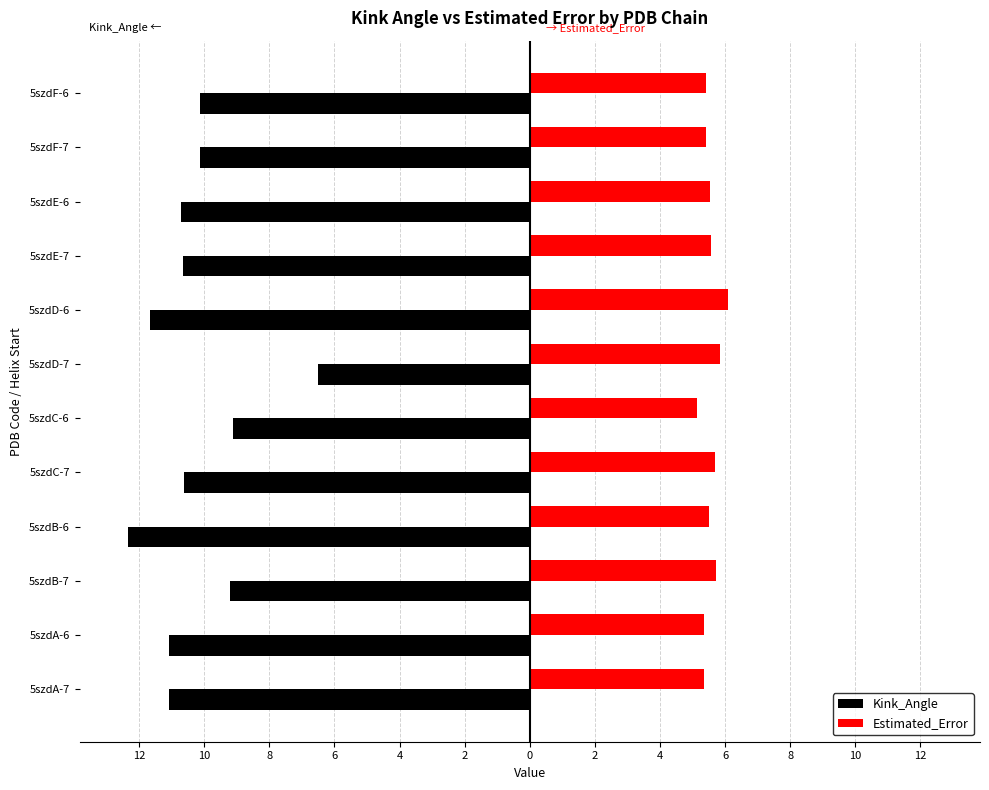

Which series has the largest range (max minus min)?

Kink_Angle